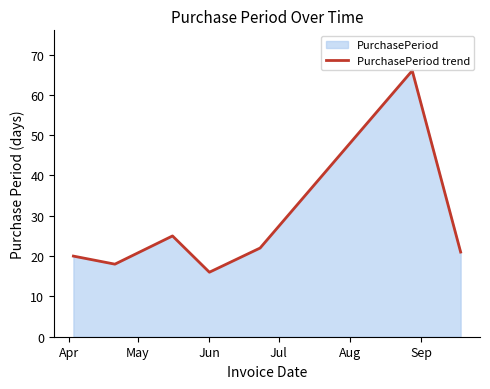

What is the minimum value shown in the chart?

16